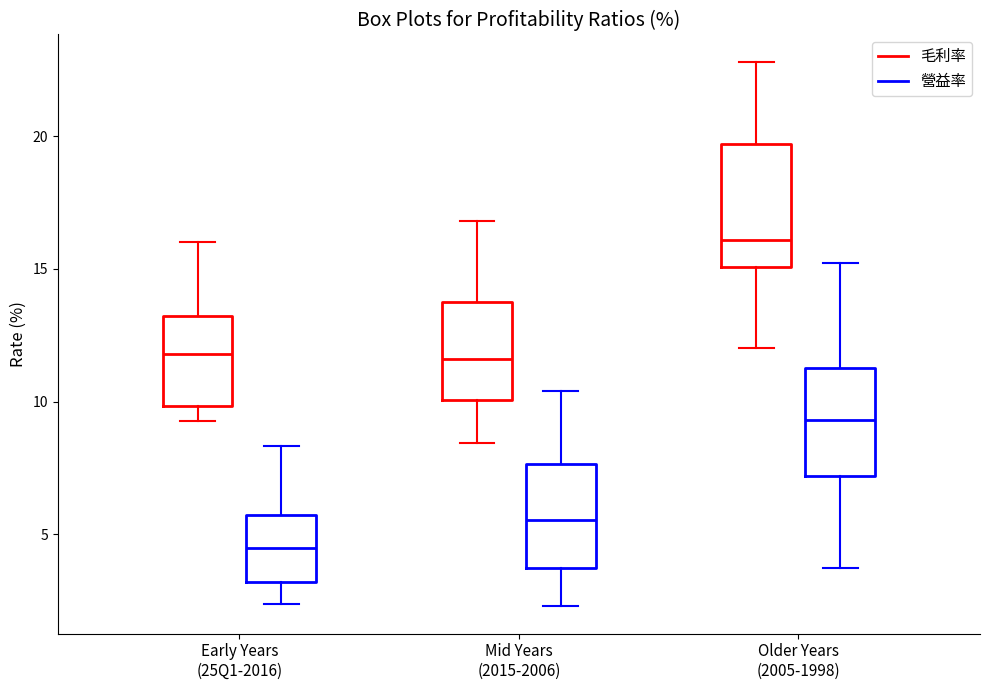

Reading left to right, read every box against the y-axis: the position of its median line, the range the box covers, and the ends of its whiskers. The values are not printed on the chart, so give them approximately, as read against the axis.

Early Years (25Q1-2016) (毛利率): median 12.0, box 10.0 to 13.0, whiskers 9.5 to 16.0
Early Years (25Q1-2016) (營益率): median 4.5, box 3.0 to 5.5, whiskers 2.5 to 8.5
Mid Years (2015-2006) (毛利率): median 11.5, box 10.0 to 14.0, whiskers 8.5 to 17.0
Mid Years (2015-2006) (營益率): median 5.5, box 3.5 to 7.5, whiskers 2.5 to 10.5
Older Years (2005-1998) (毛利率): median 16.0, box 15.0 to 19.5, whiskers 12.0 to 23.0
Older Years (2005-1998) (營益率): median 9.5, box 7.0 to 11.5, whiskers 3.5 to 15.0